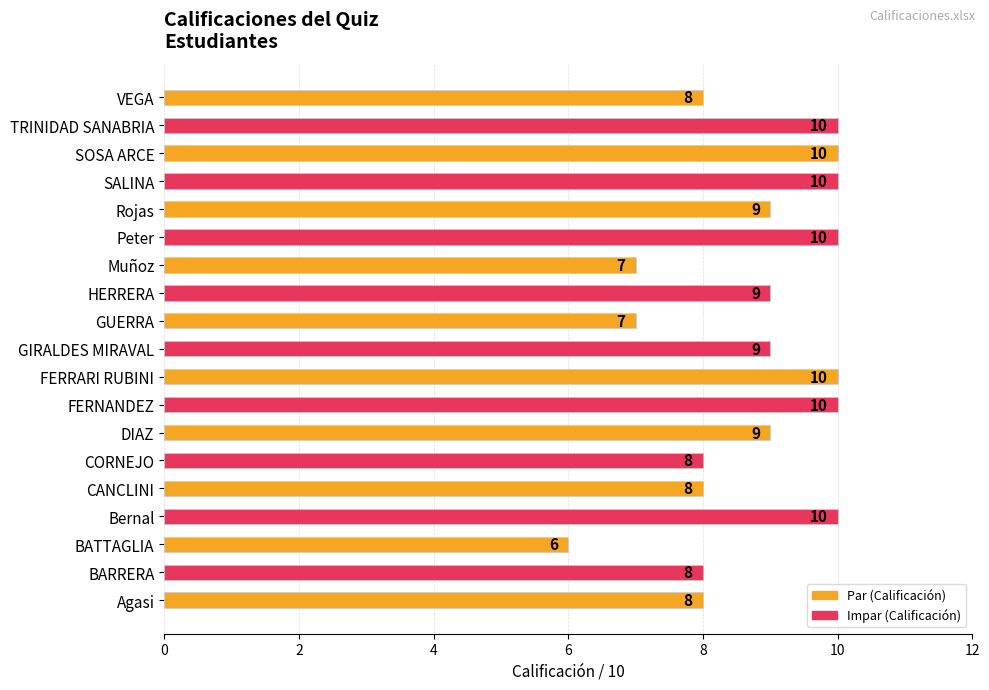

Count the number of data series in this chart.

1